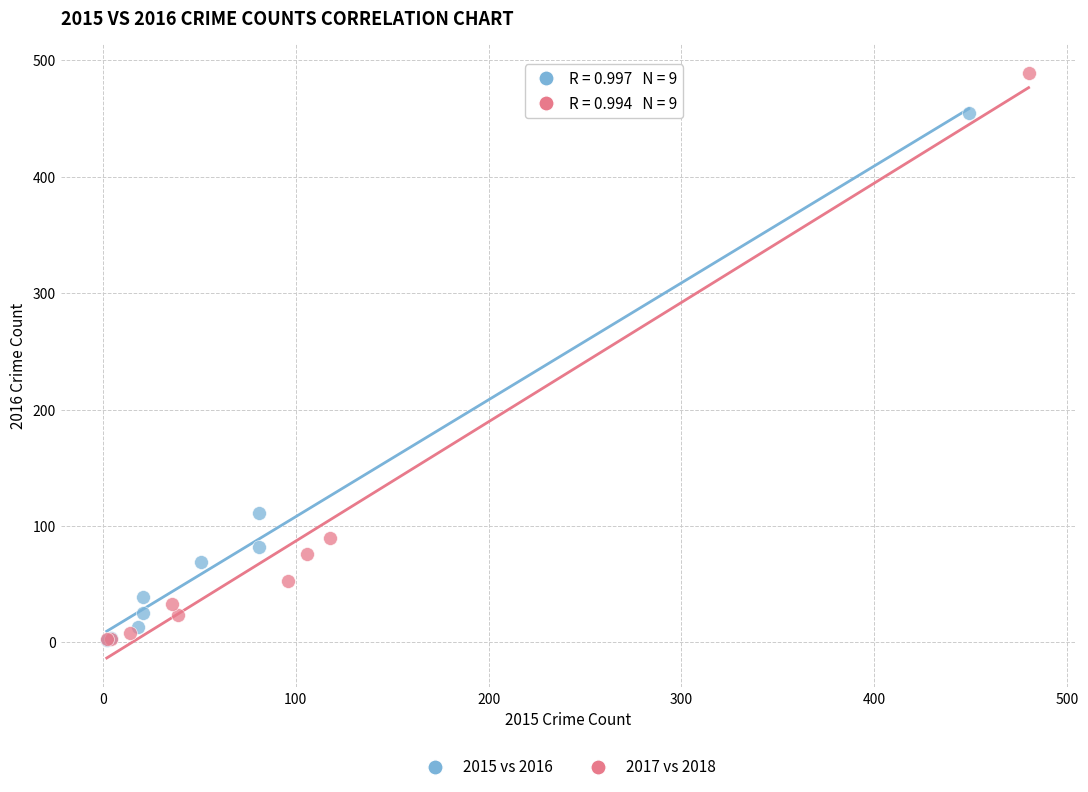

Which series has the largest Y range (max minus min)?

2017 vs 2018